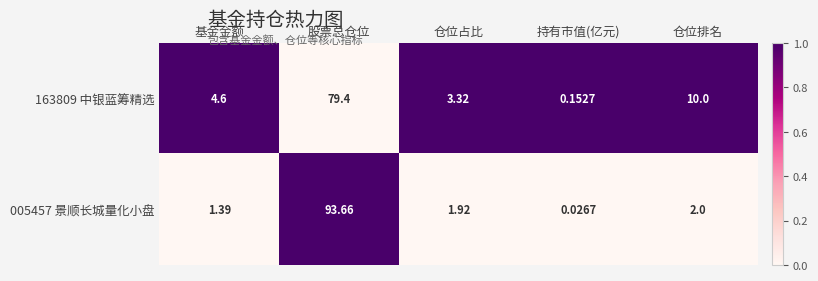

Where does the 005457 景顺长城量化小盘 series first go above 1?

基金金额